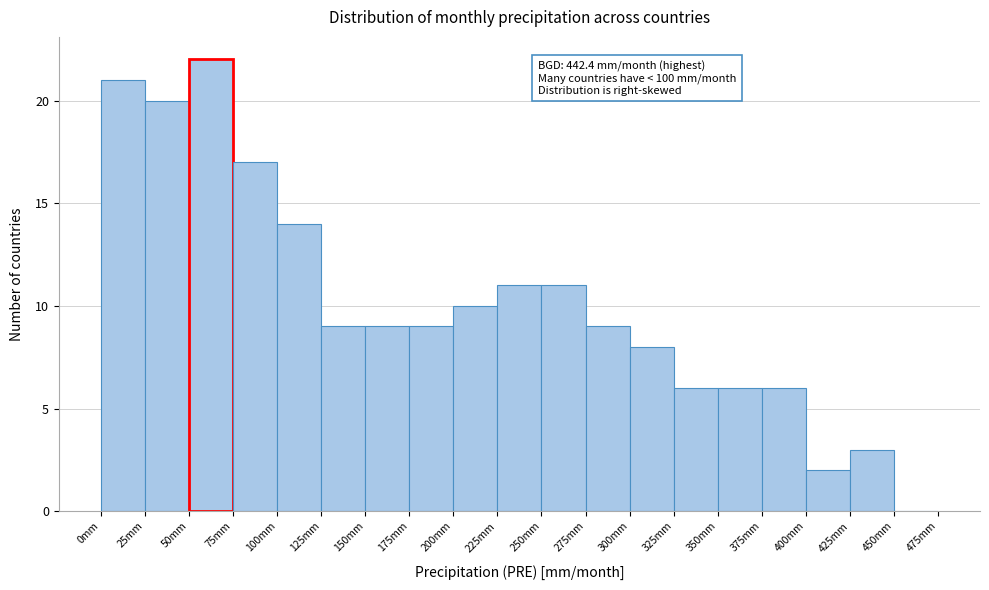

Which range on the x-axis has the tallest bar?

50 to 75